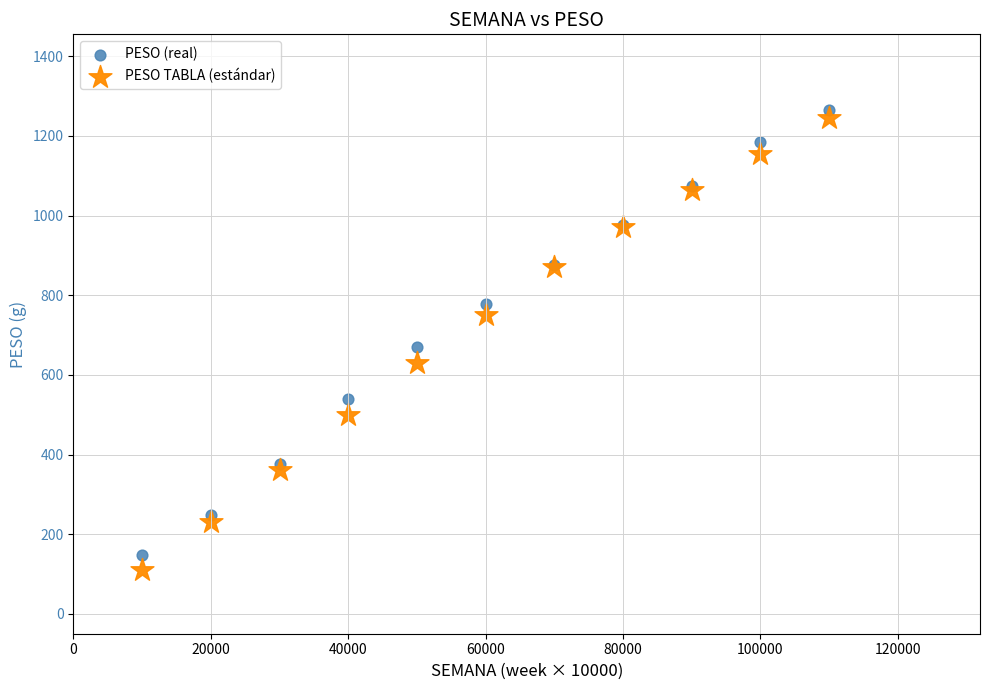

What are all the series names shown in the legend?

PESO (real), PESO TABLA (estándar)